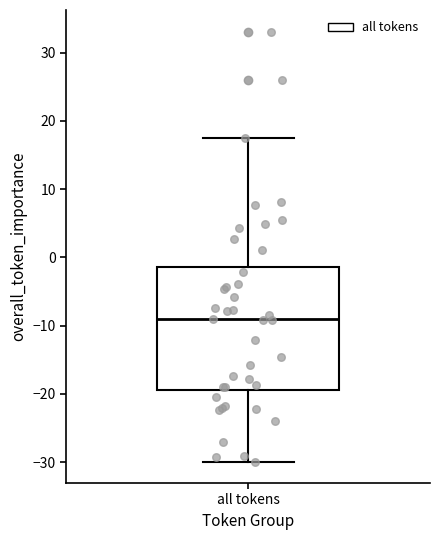

Transcribe this box plot: give where the median line is, the range the box spans, and where the two whiskers end, as read against the y-axis. The values are not printed on the chart, so give them approximately, as read against the axis.

median -9, box -19 to -1, whiskers -30 to 17